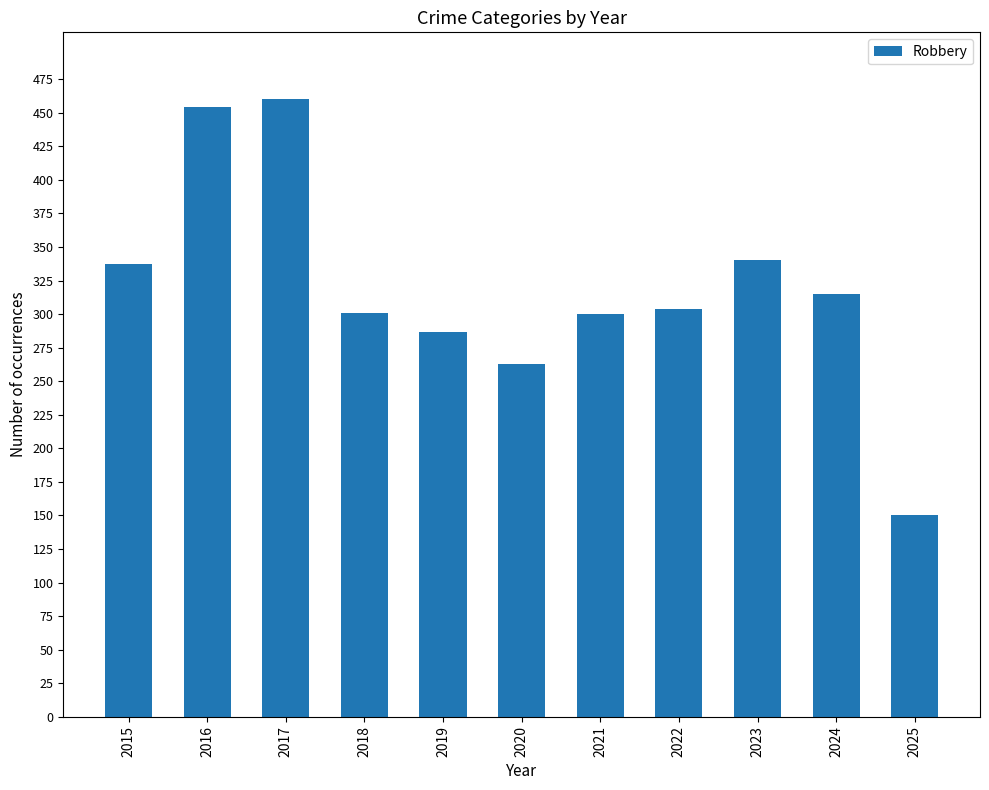

What is the difference between the second highest and second lowest values?

191